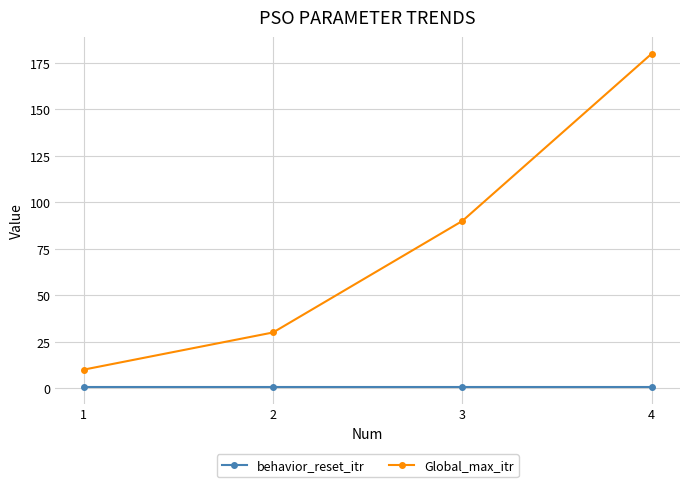

What is the value of the Global_max_itr point at the 4th from the left?

180.0